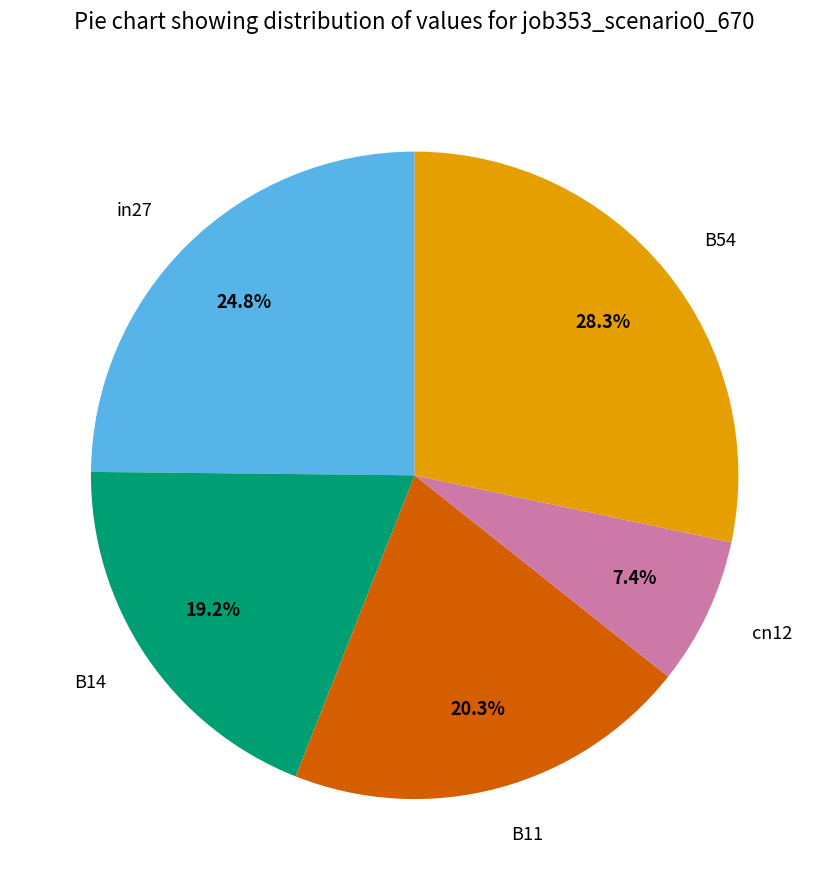

Which has a higher value, B54 or B11?

B54